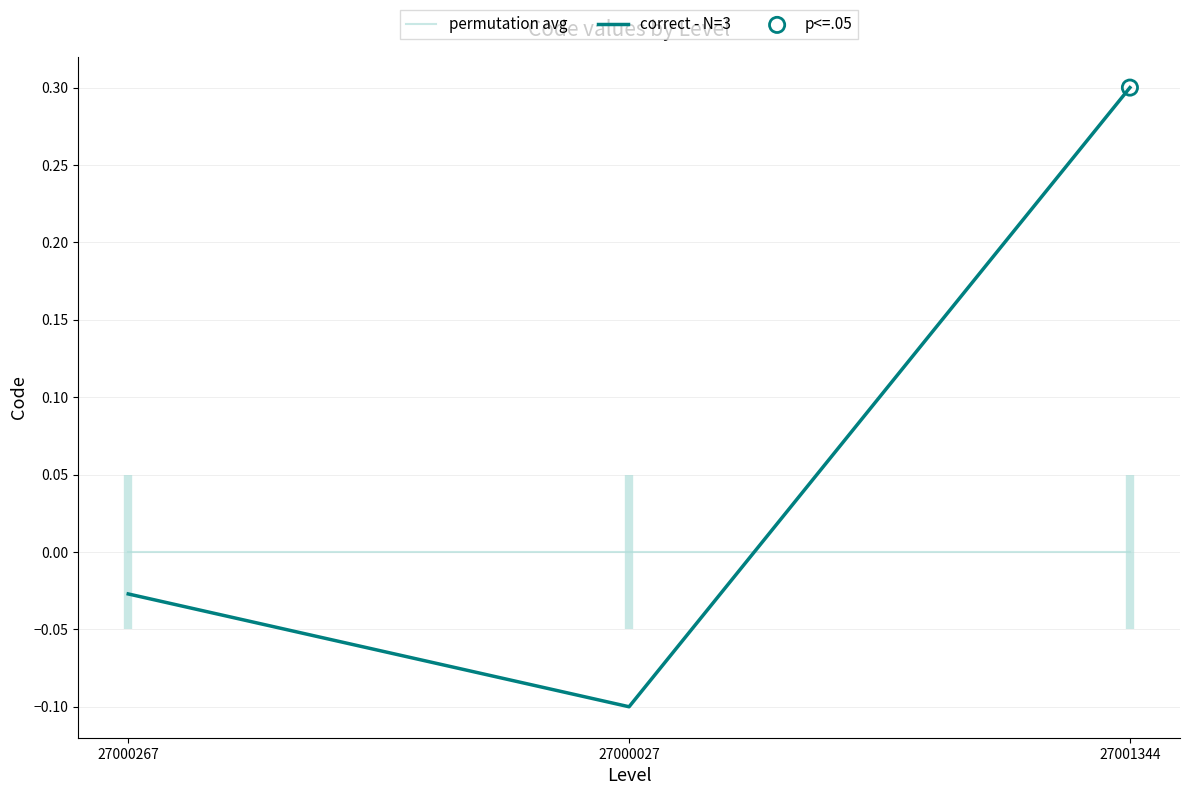

At how many categories does at least one series exceed 0?

1